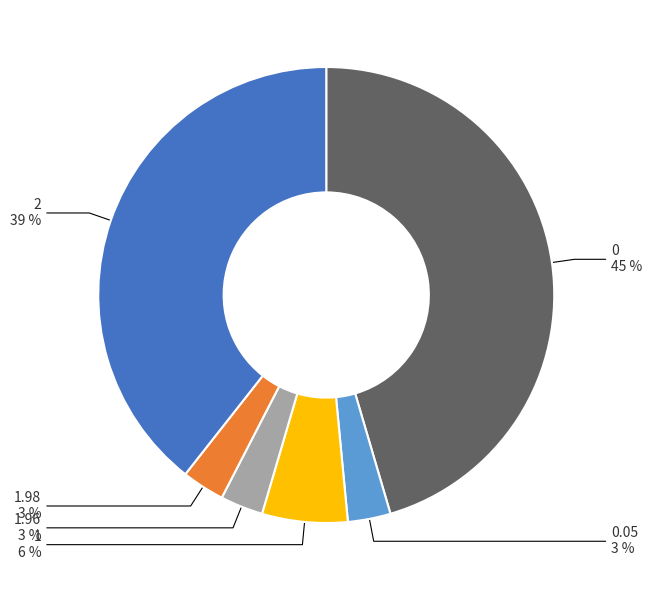

To the nearest percent, what is the difference between the largest and smallest slice percentages?

42%